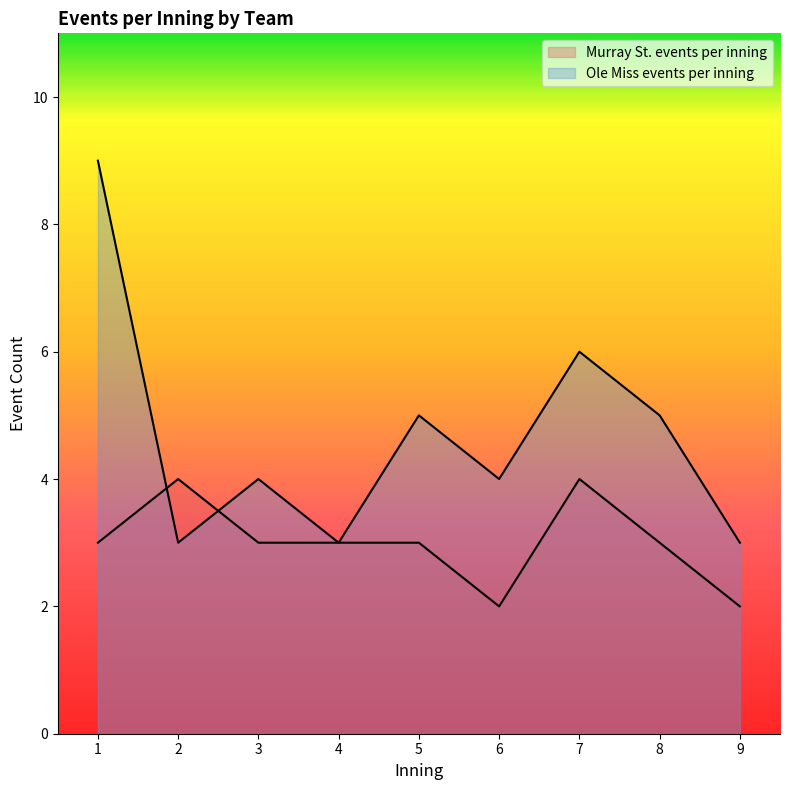

How many lines are shown in the chart?

2